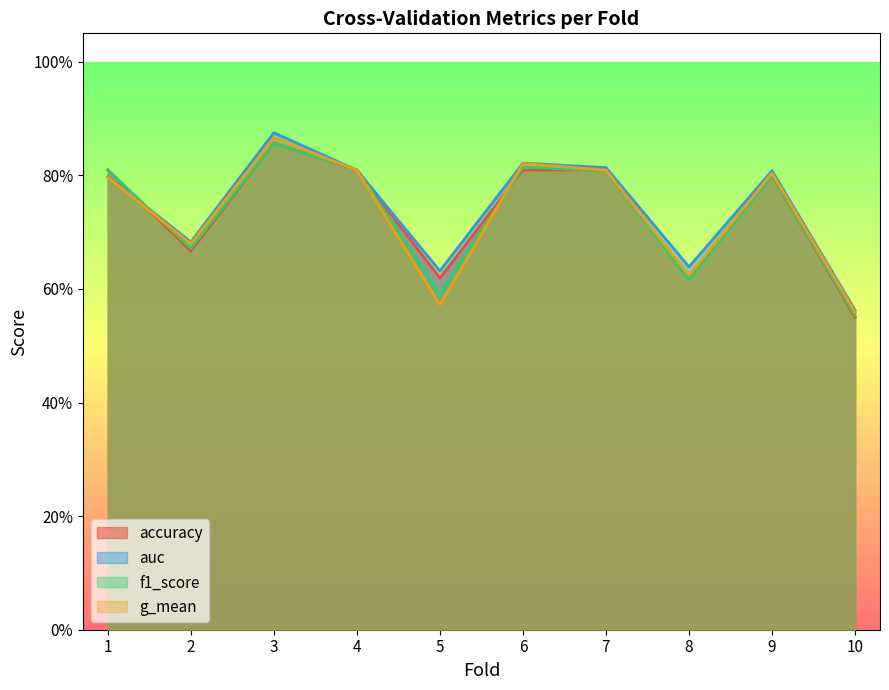

How many distinct data groups are displayed?

4